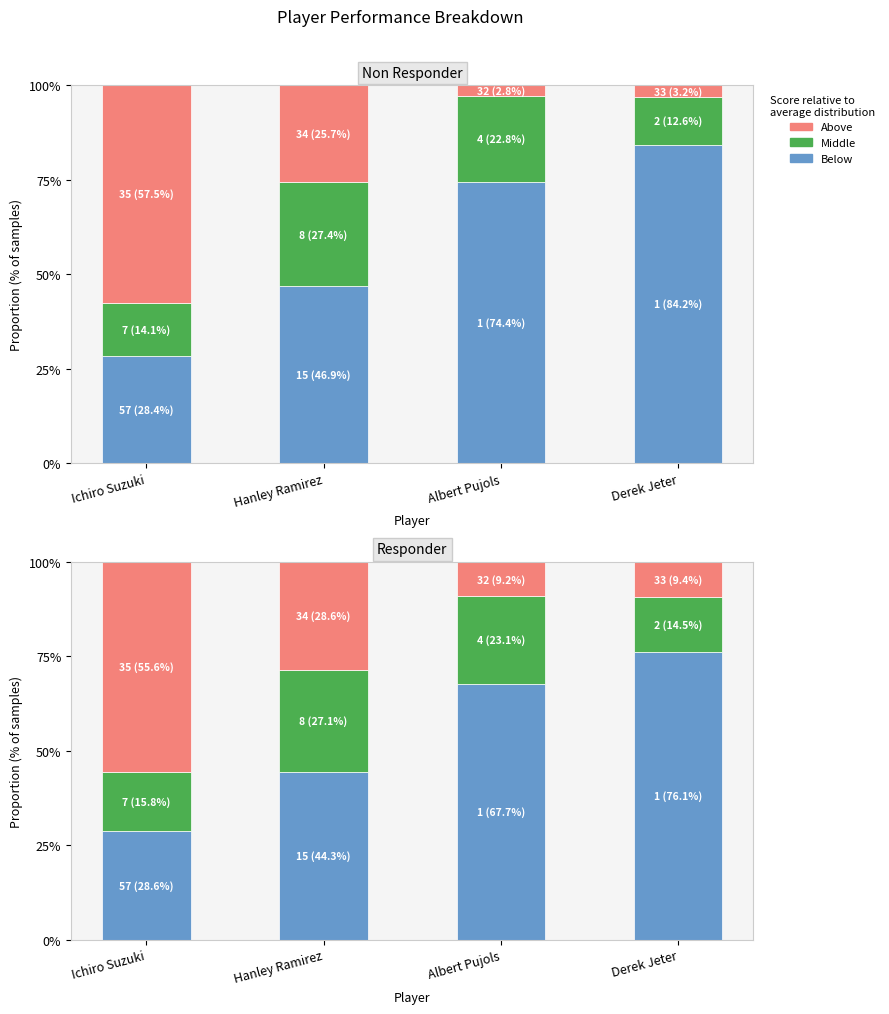

At which label is Middle closest to 20?

Albert Pujols